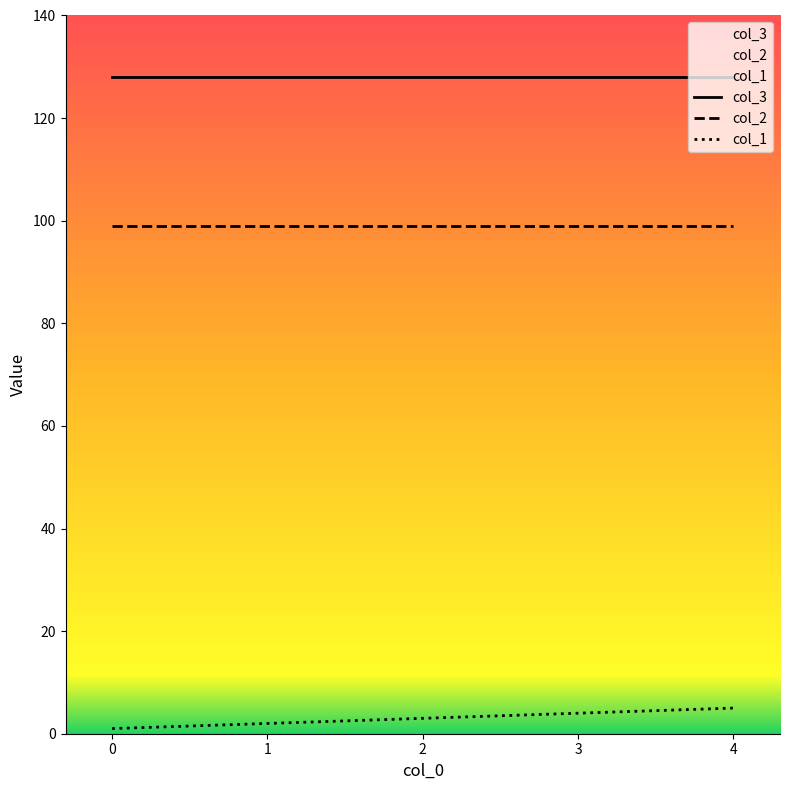

What are all the series names shown in the legend?

col_1, col_2, col_3